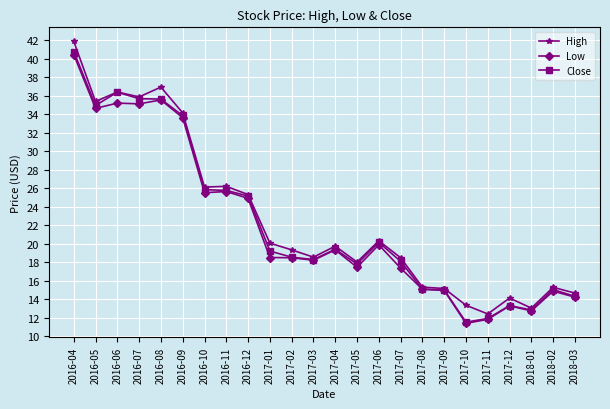

Between 2017-02 and 2018-02, which series saw the biggest shift?

High